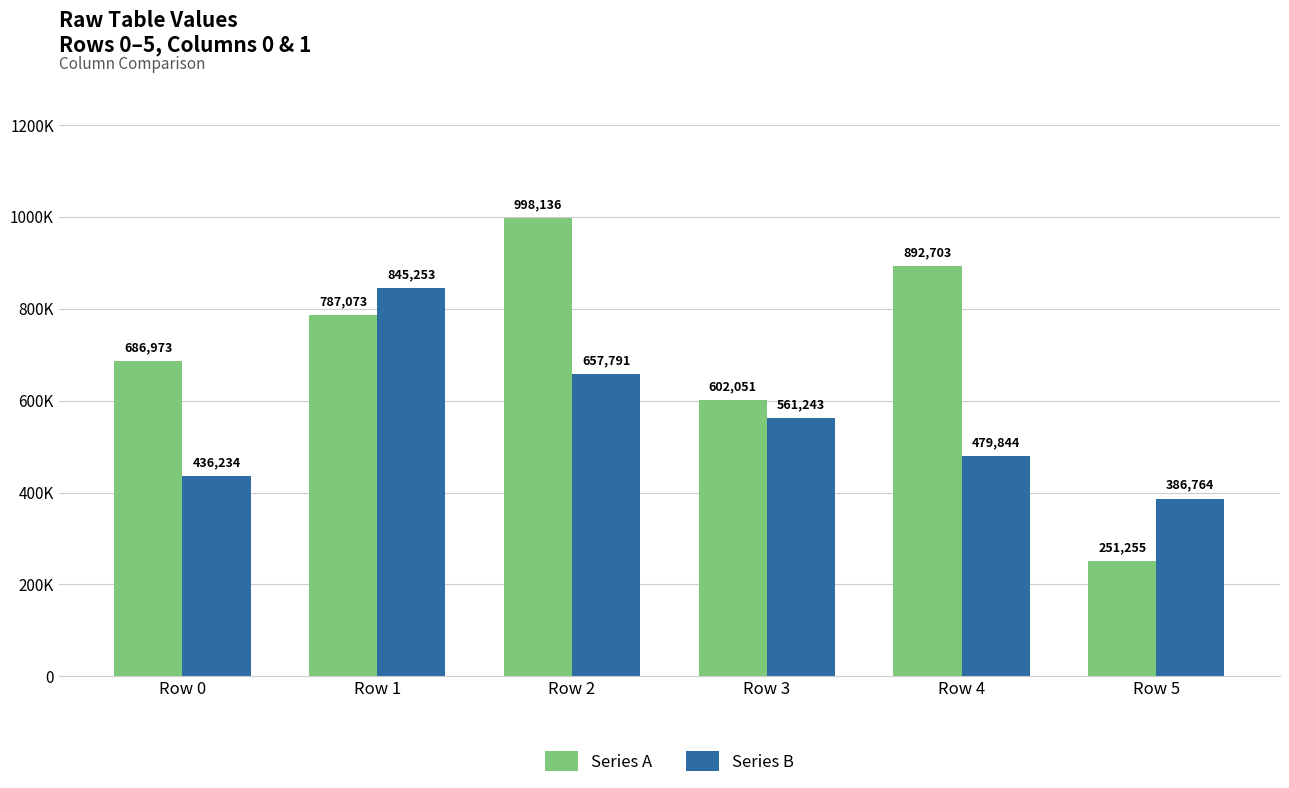

List the series in order of their overall mean, lowest first.

Series B, Series A